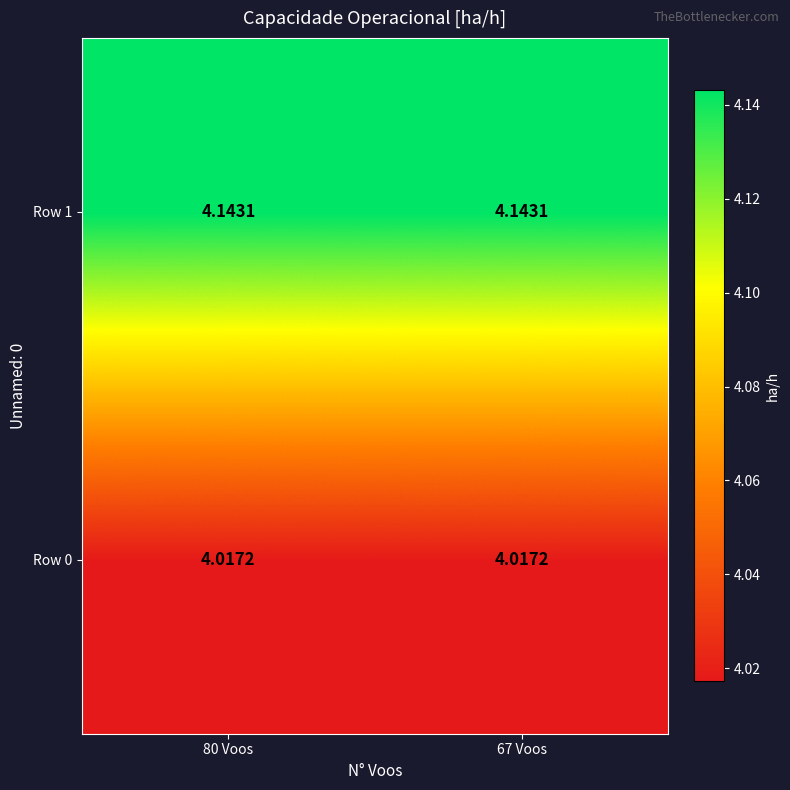

What is the total value across all series at 80 Voos?

8.2